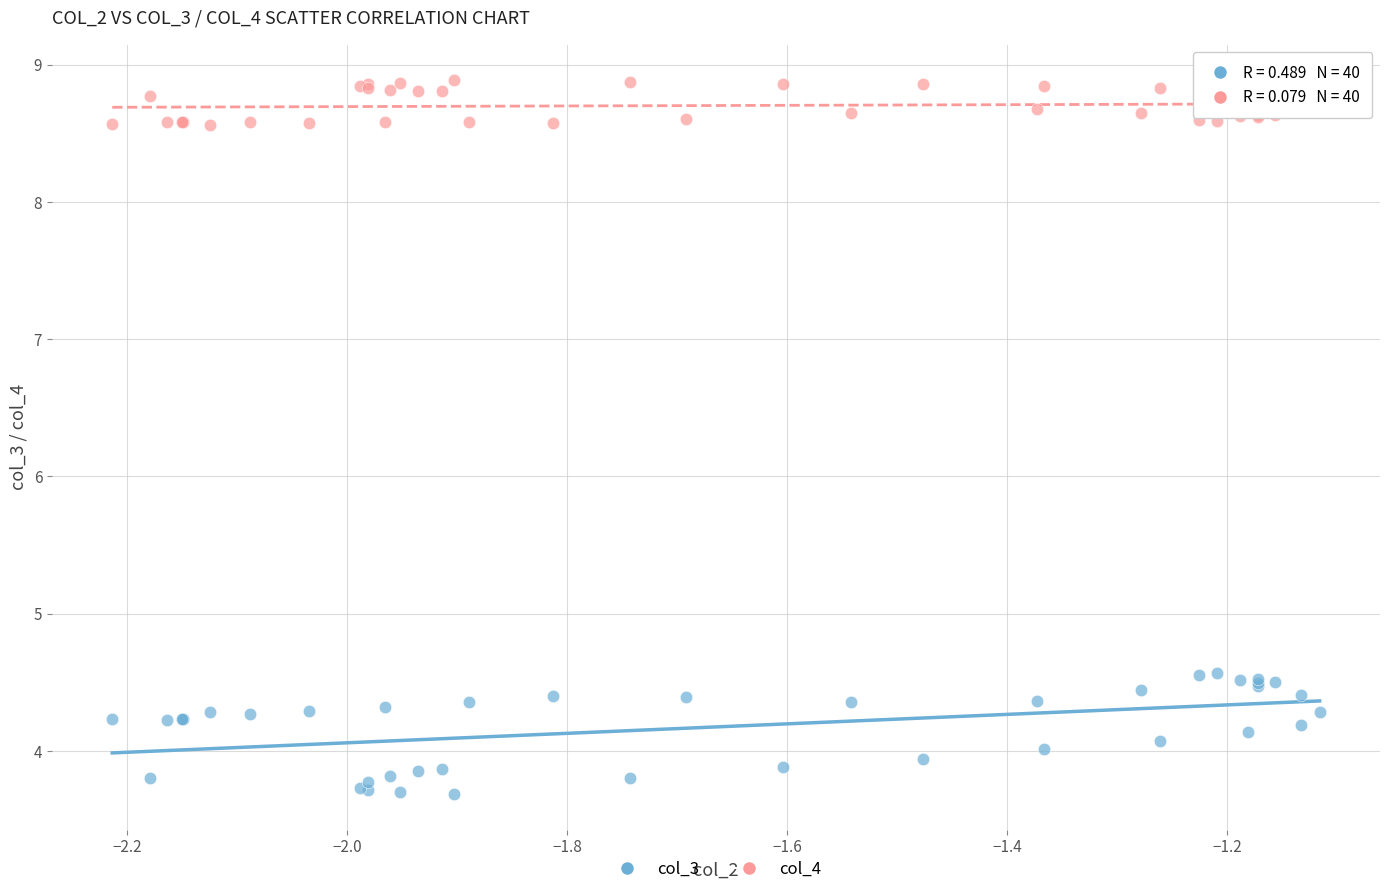

Which series contains the lowest Y value?

col_3